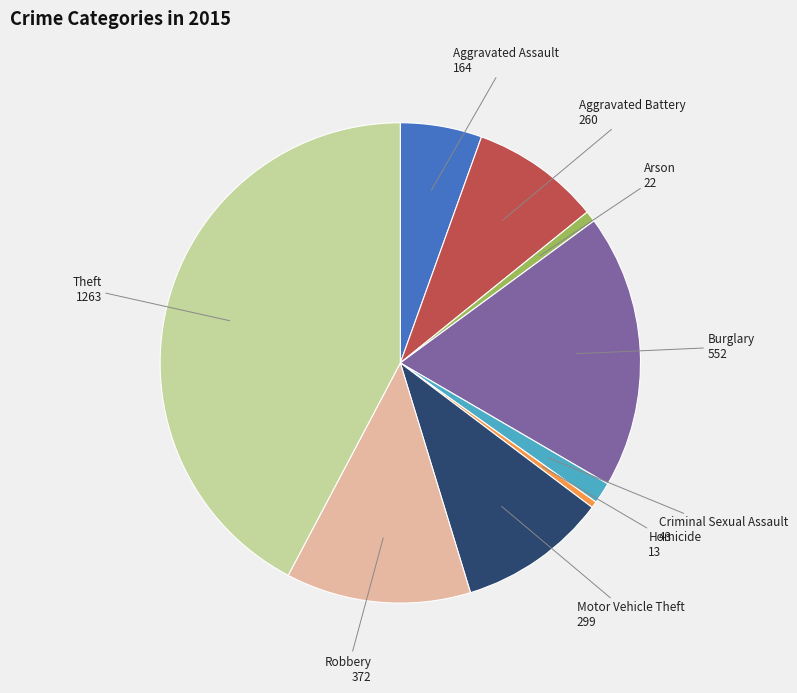

Is there a majority slice in this chart?

No